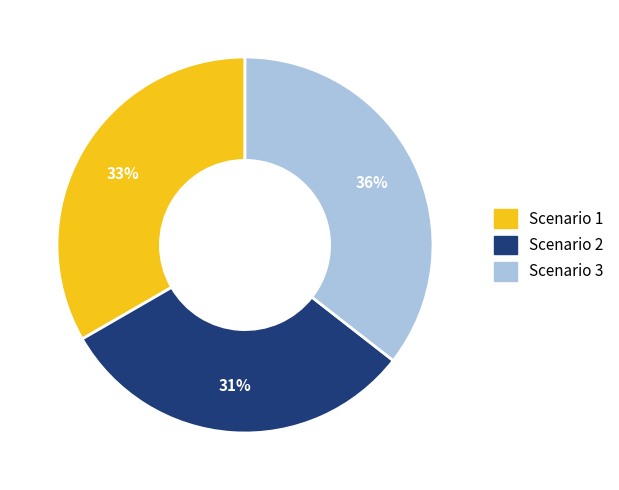

Rank the categories by value from lowest to highest.

Scenario 2, Scenario 1, Scenario 3